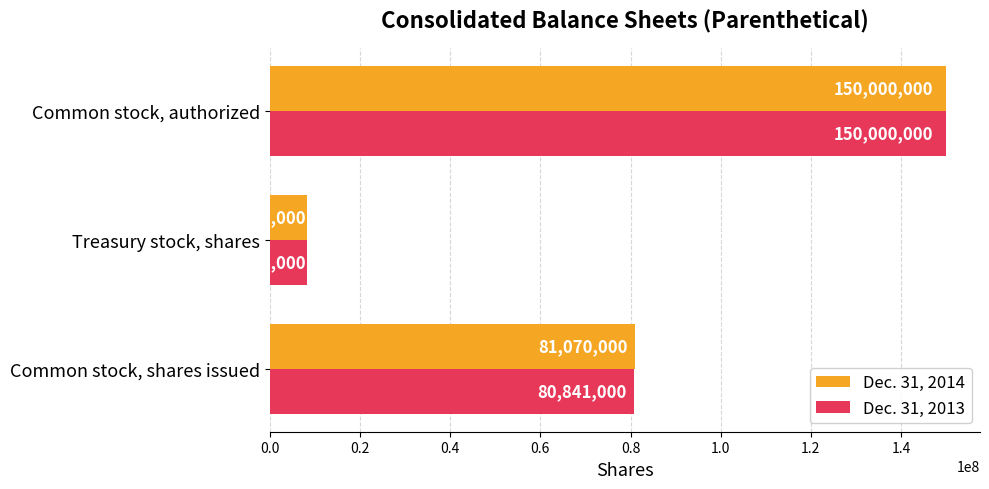

Which series has the largest total across all categories?

Dec. 31, 2014